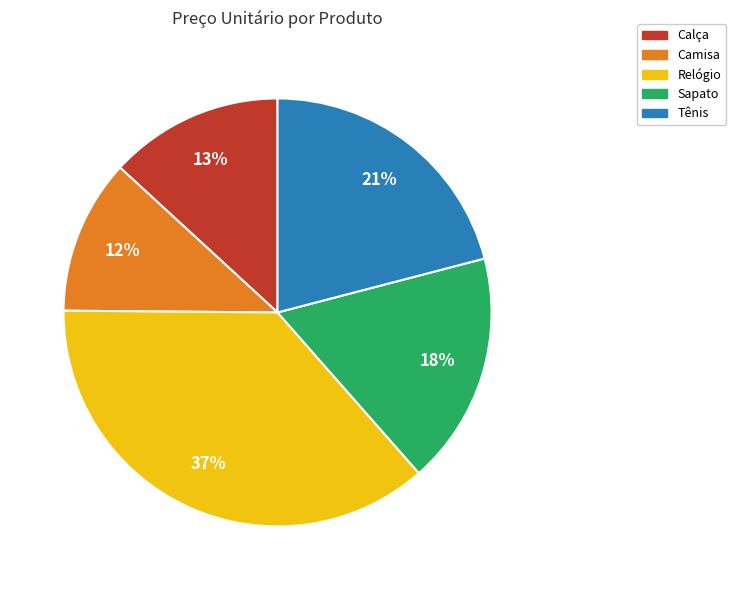

How many slices are in this pie chart?

5